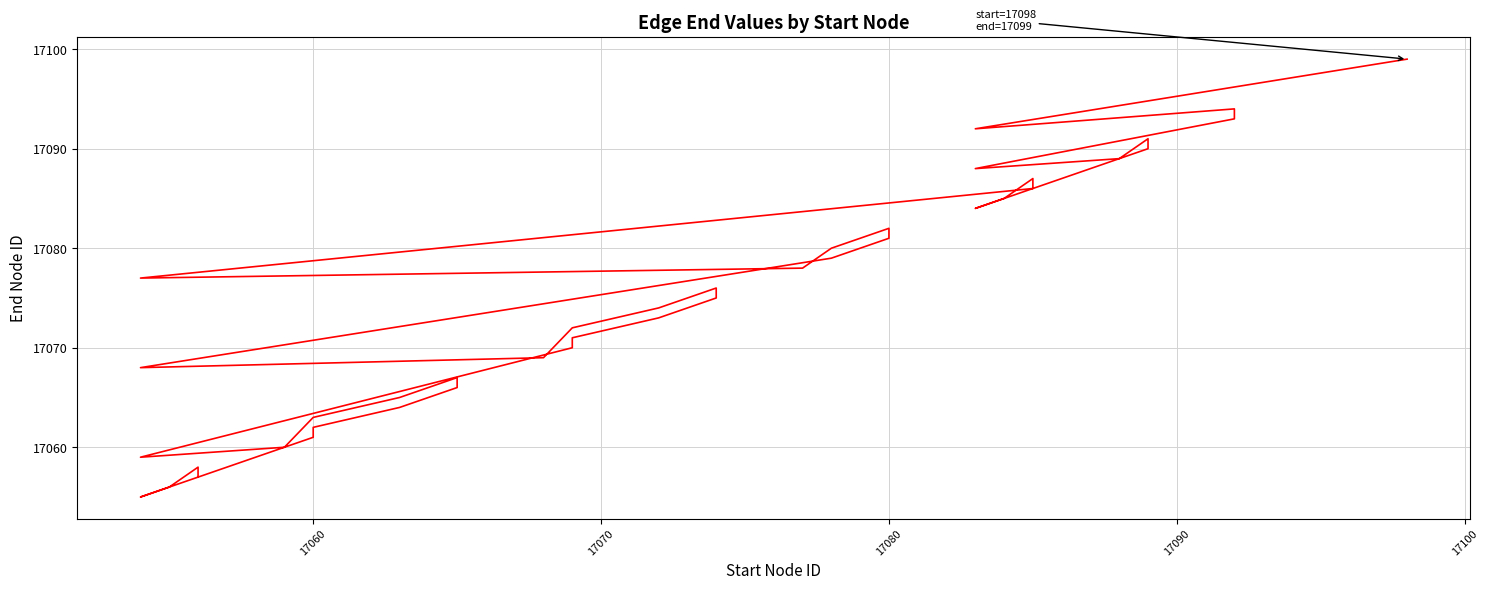

Does the chart have visible grid lines?

Yes